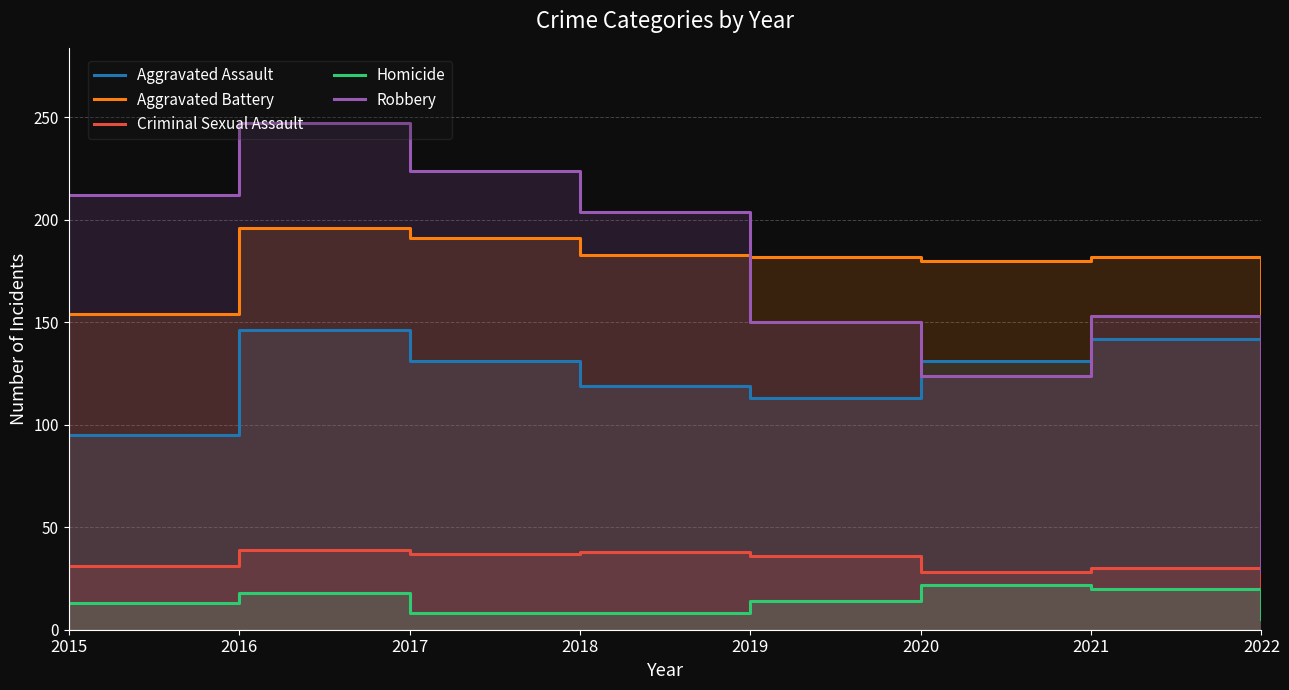

List the series in order of their peak value, highest first.

Robbery, Aggravated Battery, Aggravated Assault, Criminal Sexual Assault, Homicide